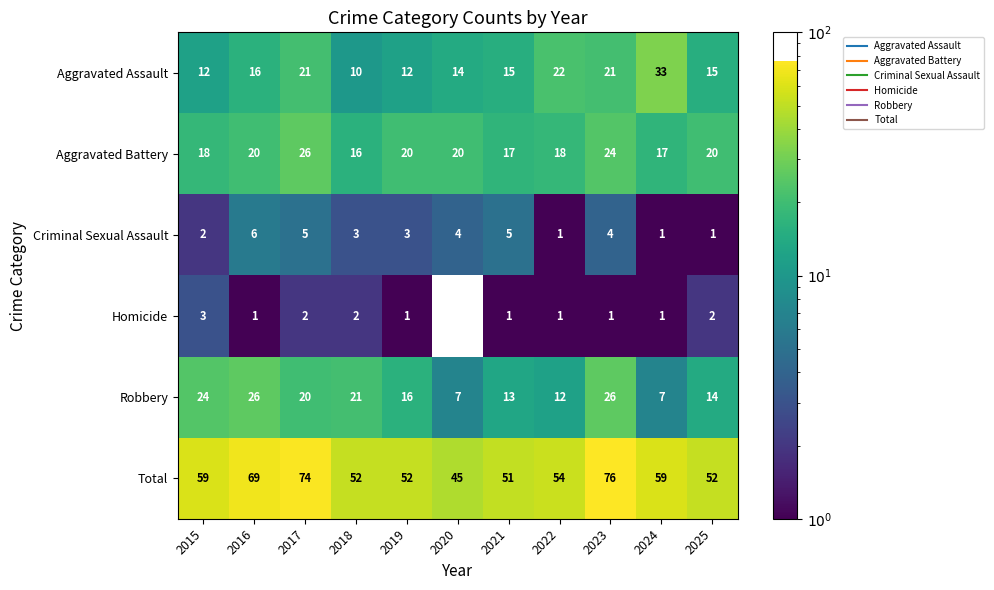

At which label is Robbery closest to 16?

2019